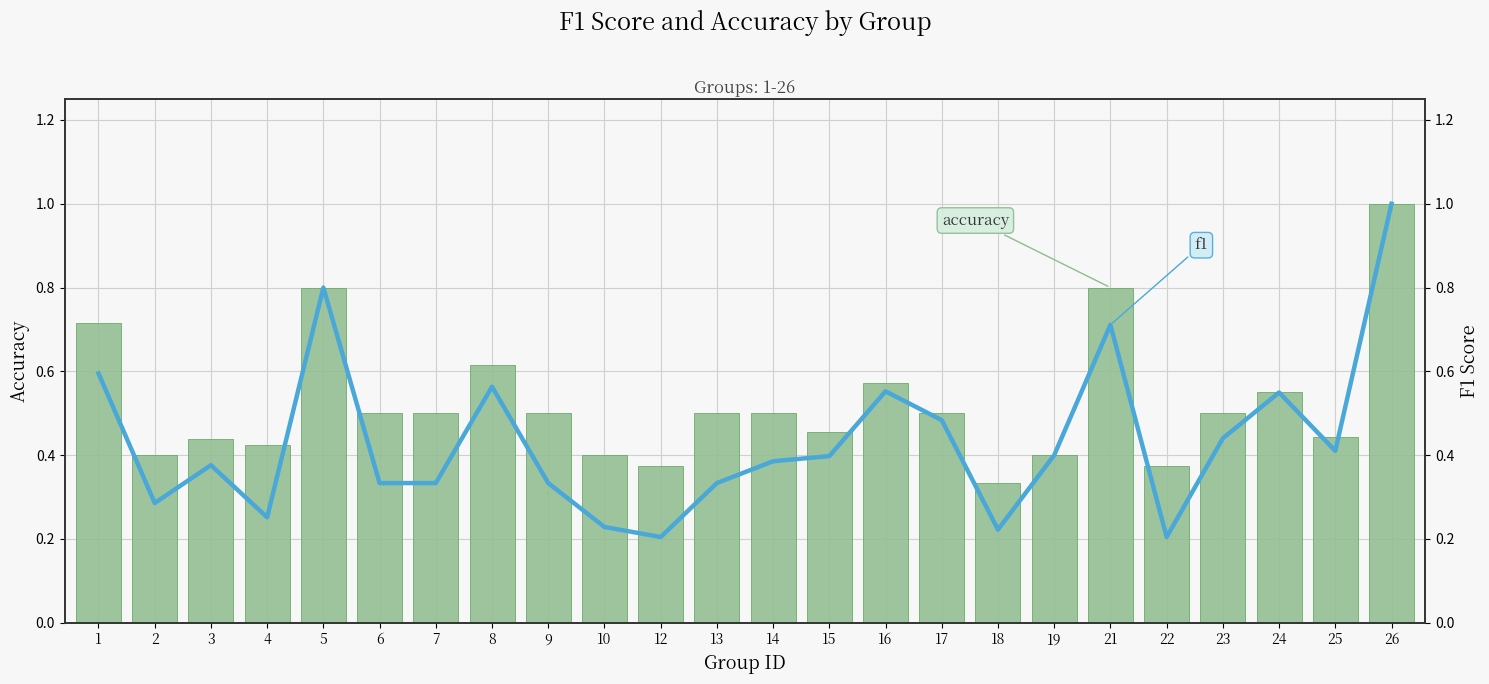

At 16, list the series in order from largest to smallest.

accuracy, f1